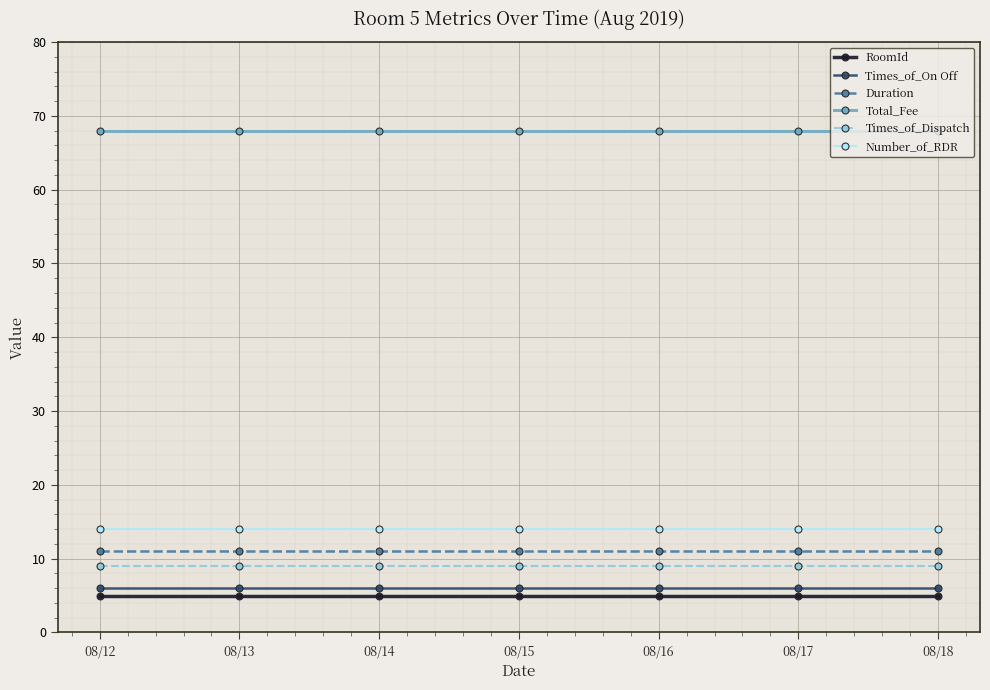

What are all the series names shown in the legend?

RoomId, Times_of_On Off, Duration, Total_Fee, Times_of_Dispatch, Number_of_RDR